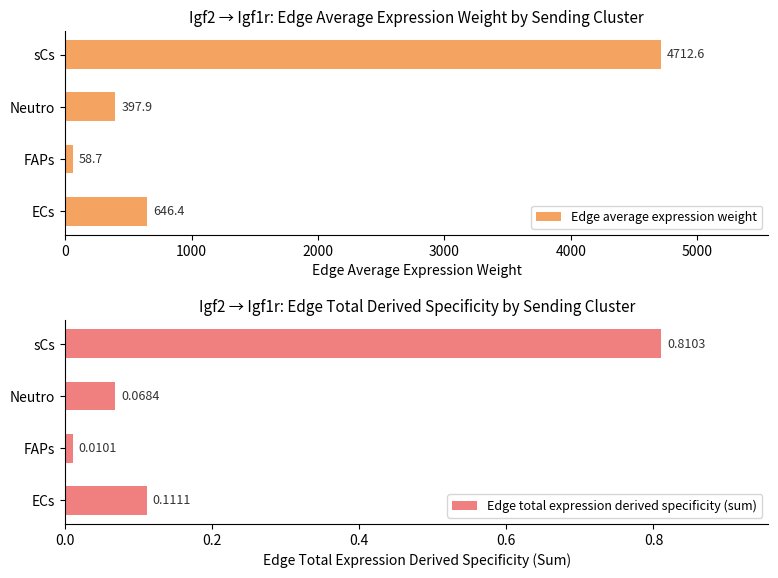

What is the difference between the maximum and minimum values in the Edge average expression weight series?

4653.9